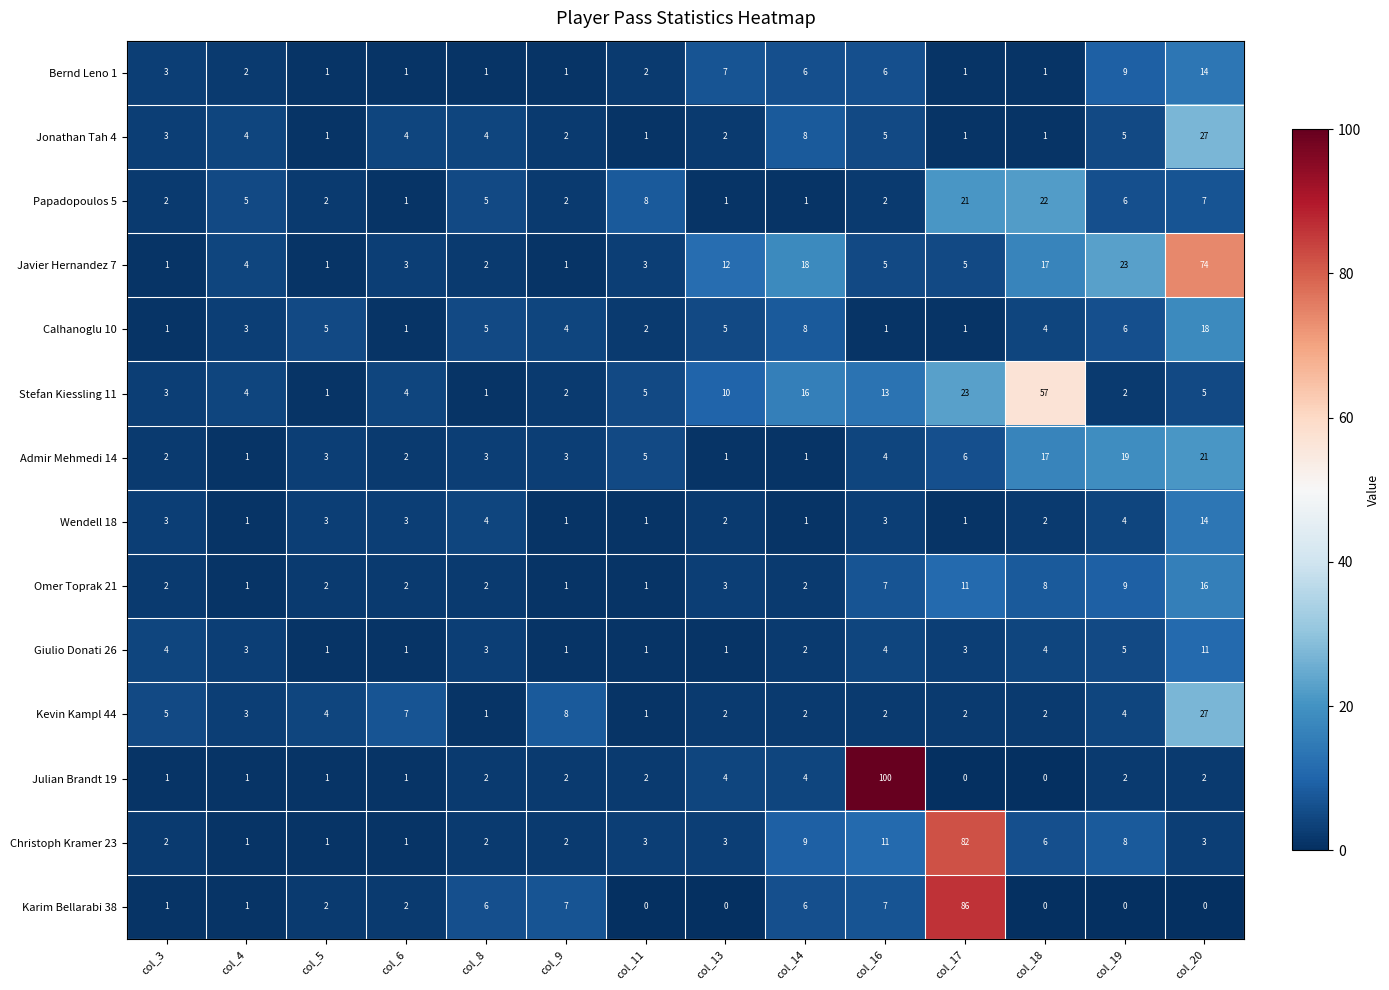

What is the difference between the maximum and minimum values in the Omer Toprak 21 series?

15